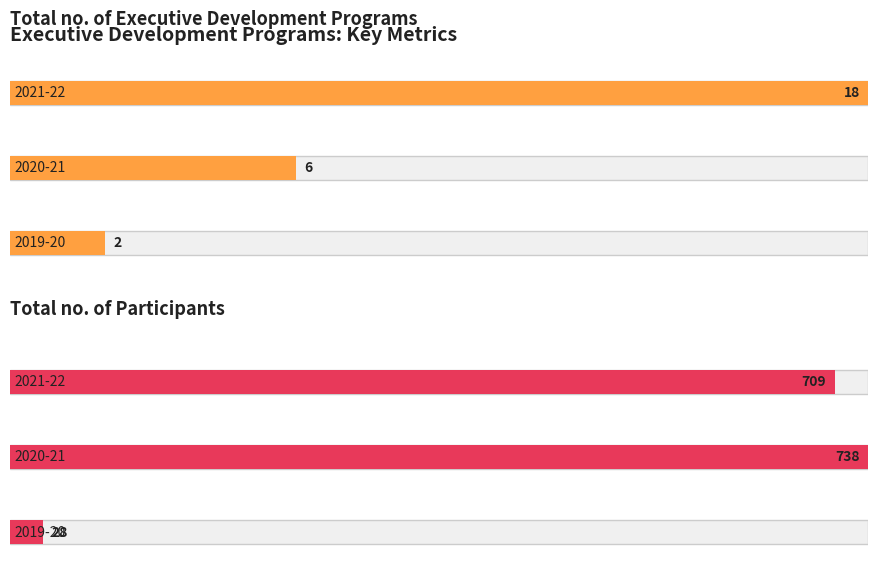

The value of Total no. of Executive Development Programs at 2021-22 is 7. True or false?

False